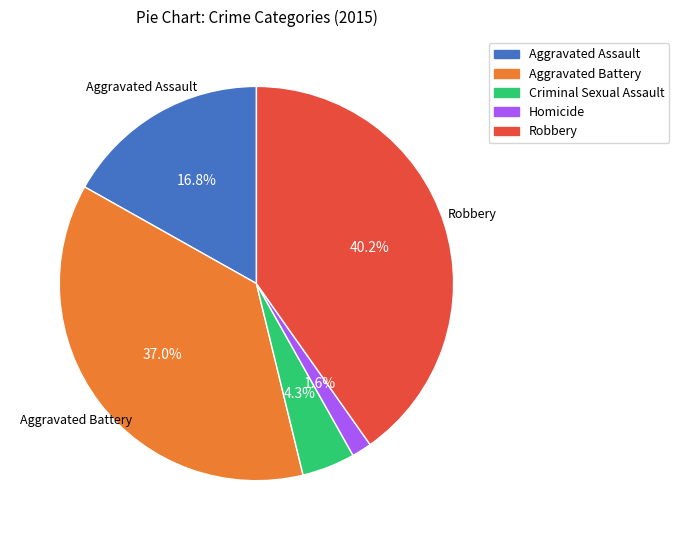

Which slice is the smallest?

Homicide